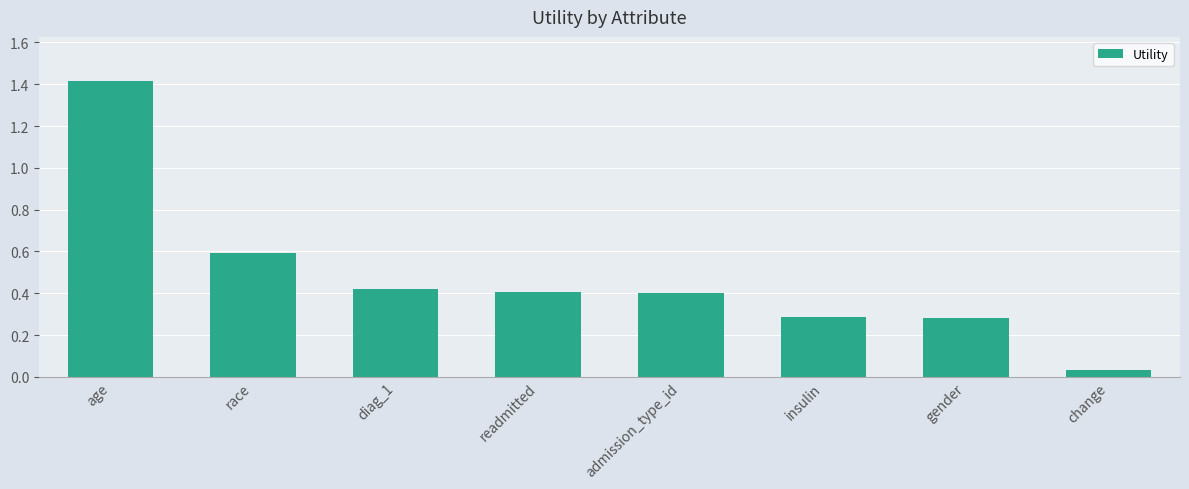

What position from the left is change?

8